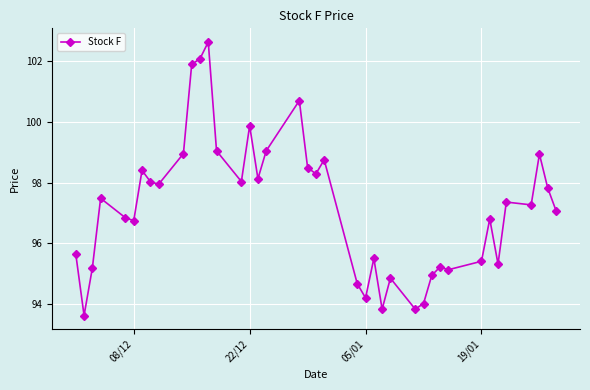

How many series are shown in this chart?

1